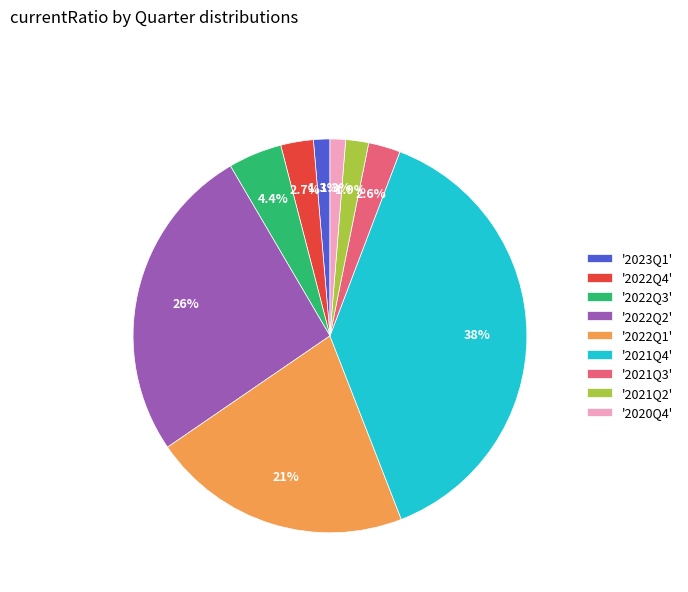

Which has a higher value, '2022Q2' or '2023Q1'?

'2022Q2'